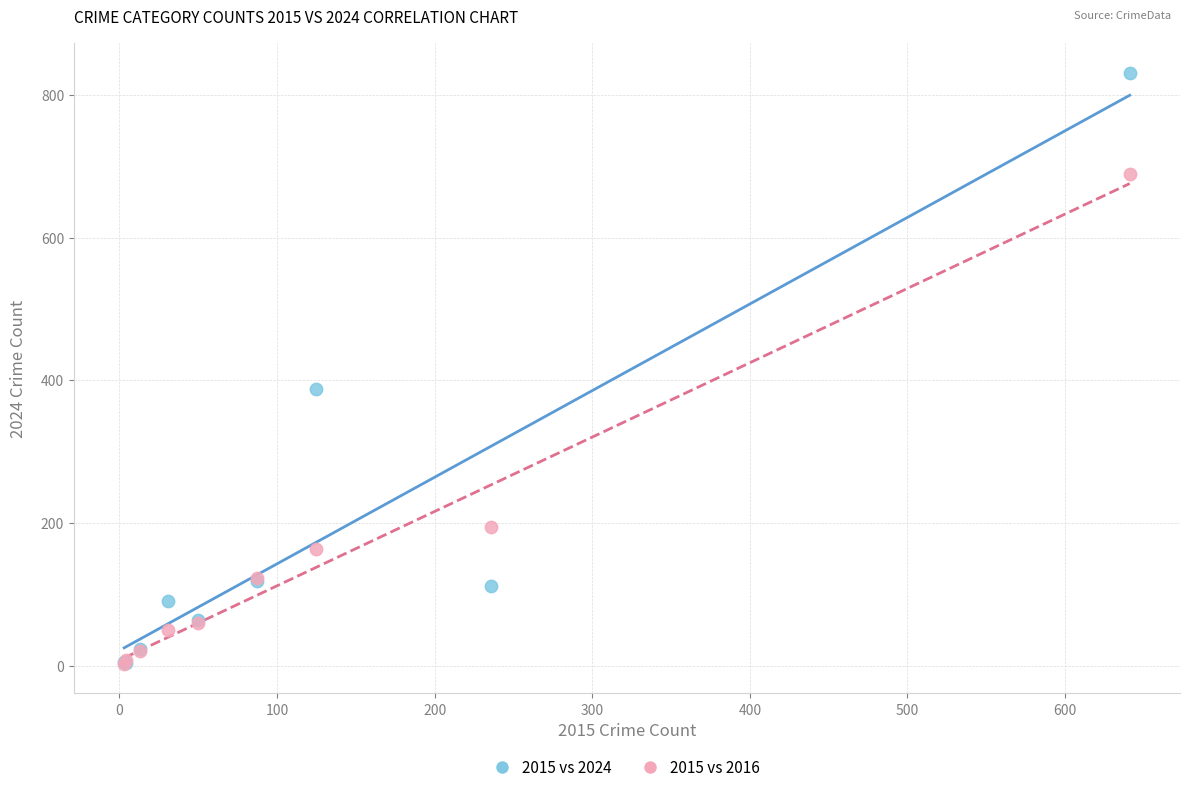

Which series has the largest Y range (max minus min)?

2015 vs 2024